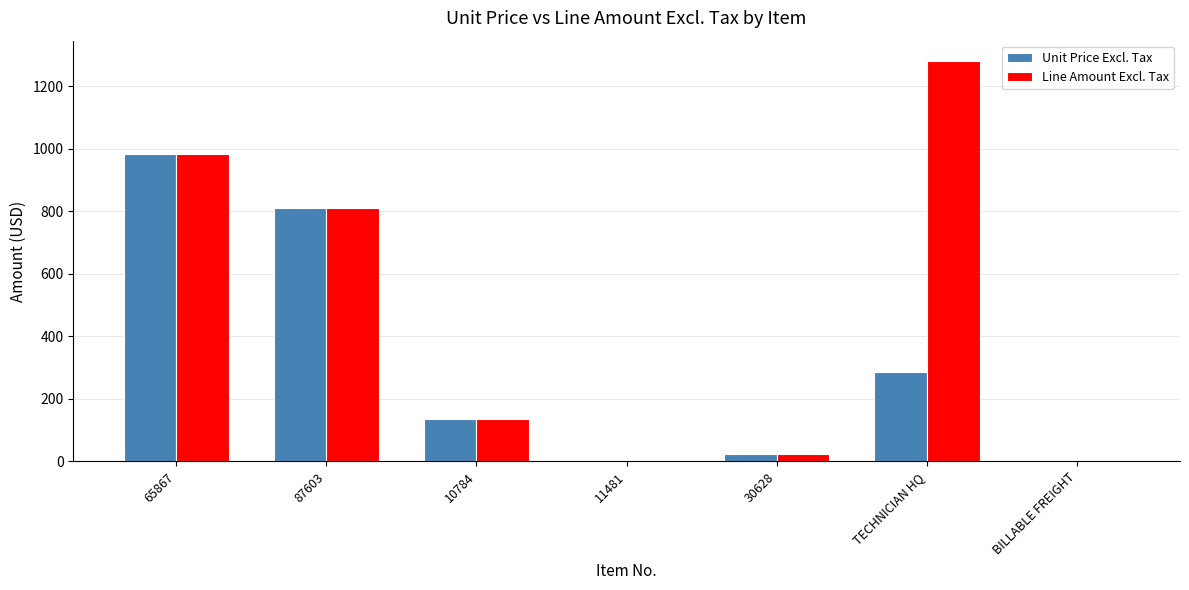

True or false: Line Amount Excl. Tax has a value of 212.3 at 87603.

False